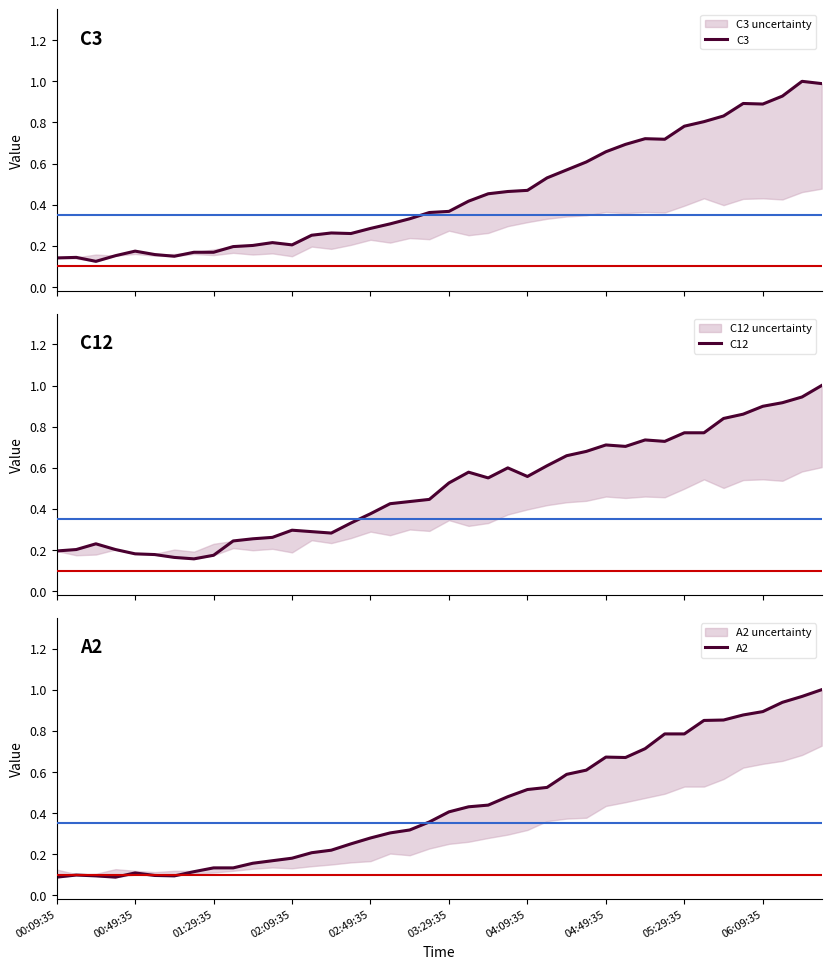

At which category is the sum across all series the highest?

39